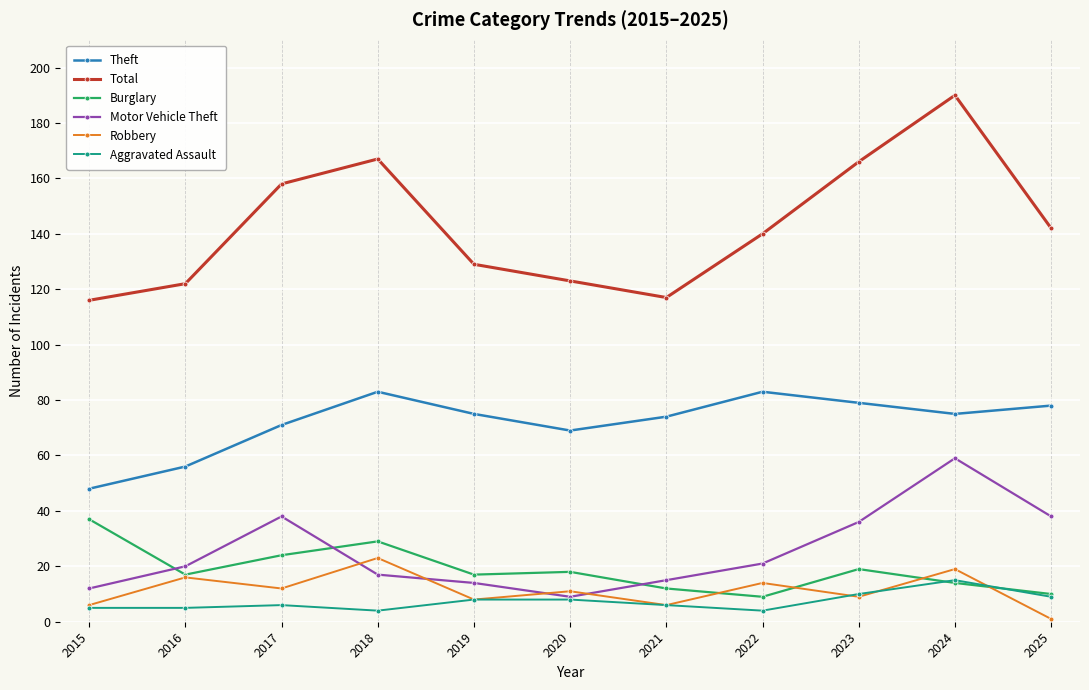

What is the difference between the Aggravated Assault values at 2020 and 2015?

3